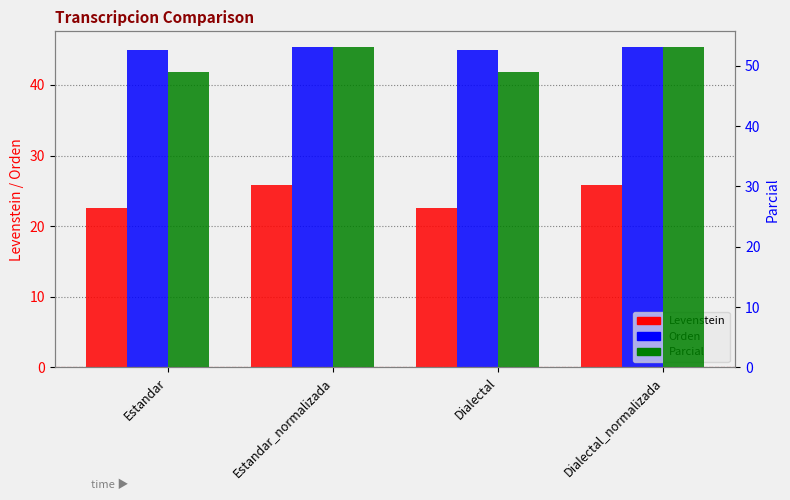

True or false: Levenstein has a value of 33.2 at Estandar.

False